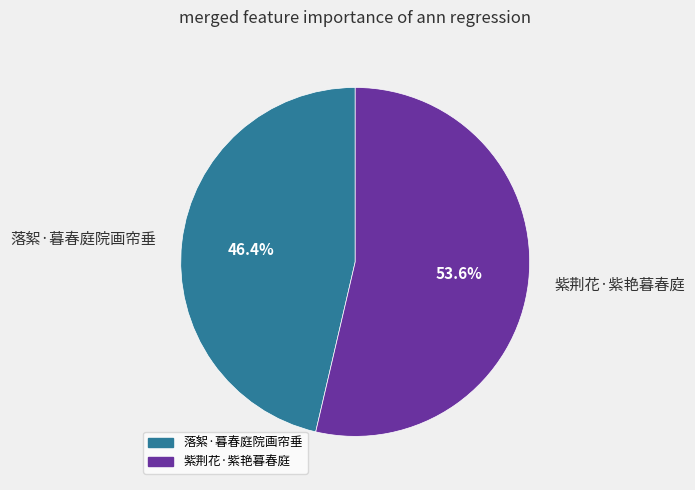

To the nearest percent, what is the average slice percentage?

50%